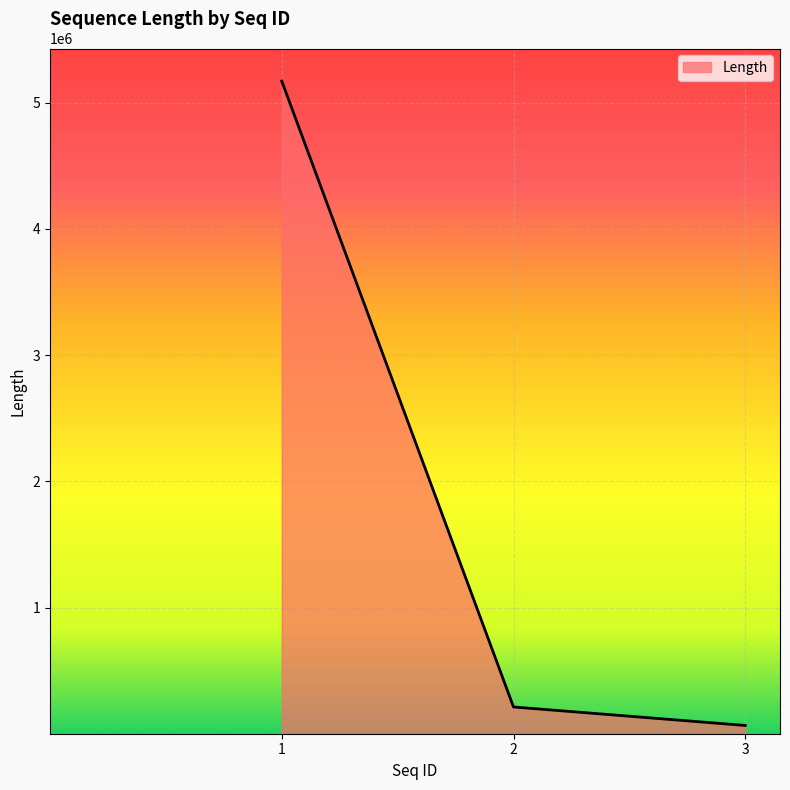

Reading left to right, list all the values displayed in this chart.

1=5171383	2=211945	3=65499